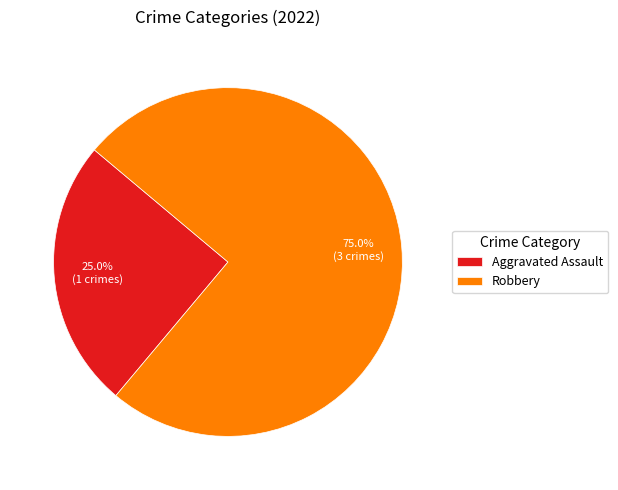

Which category has the smallest portion of the pie?

Aggravated Assault